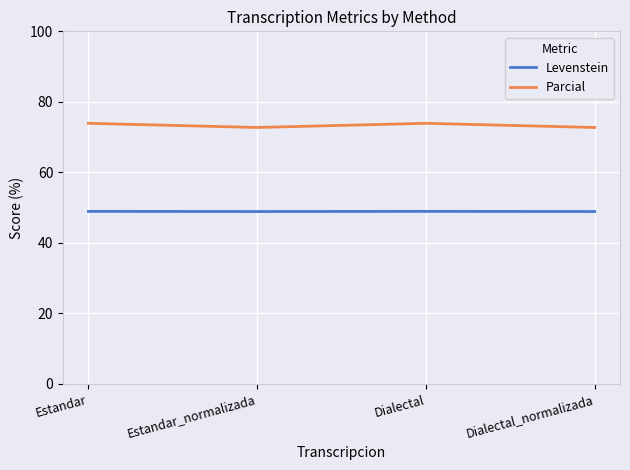

Rank the series at Estandar from highest to lowest value.

Parcial, Levenstein